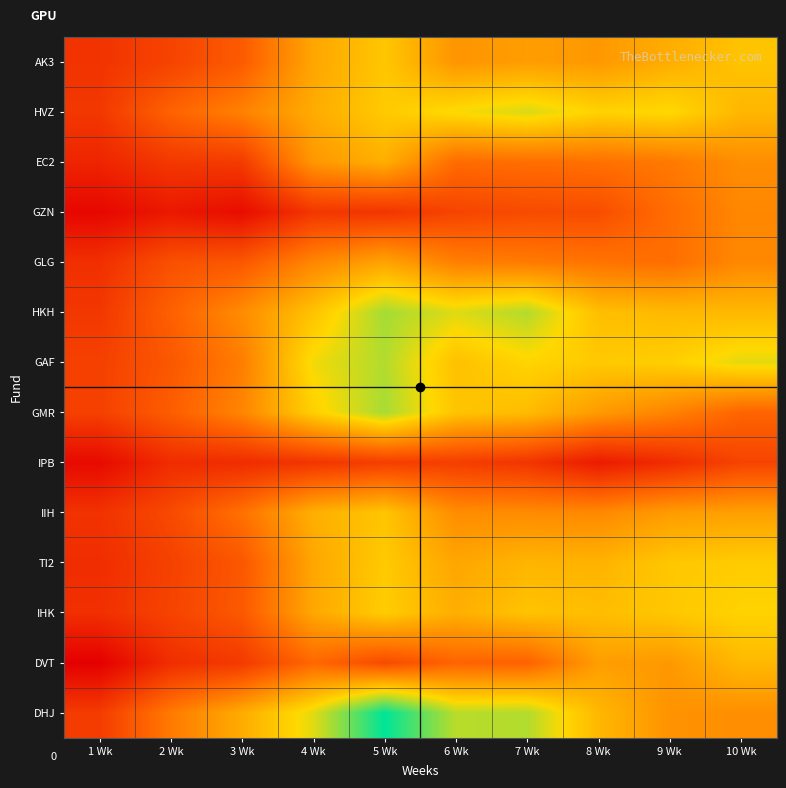

Which has a higher value, 2 Wk or 7 Wk?

7 Wk